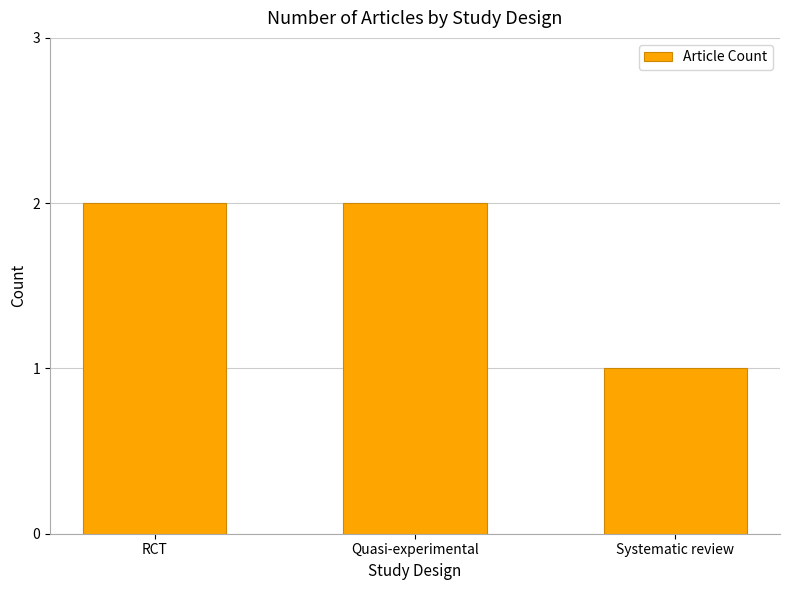

Where is the data nearest to the value 1?

Systematic review